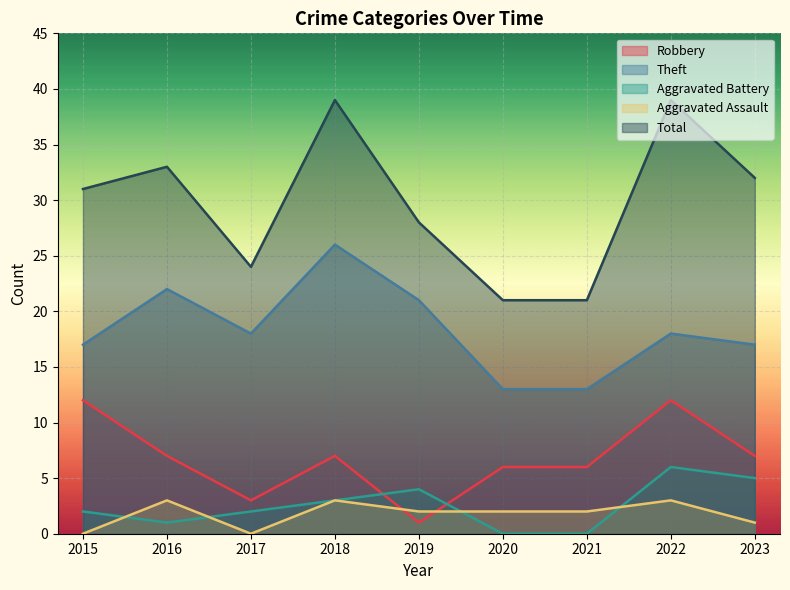

List the labels in order of Total value, smallest first.

2020, 2021, 2017, 2019, 2015, 2023, 2016, 2018, 2022